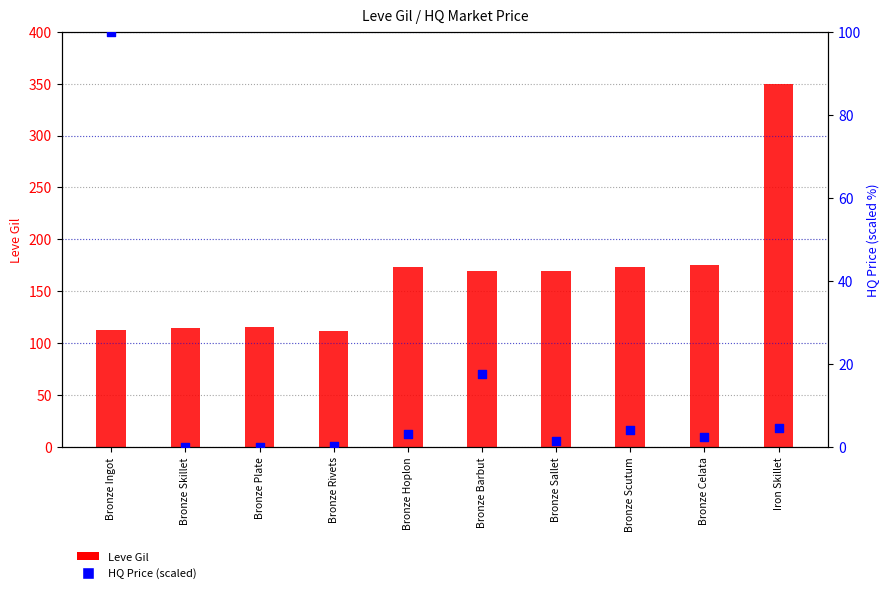

At how many categories does at least one series exceed 137?

6